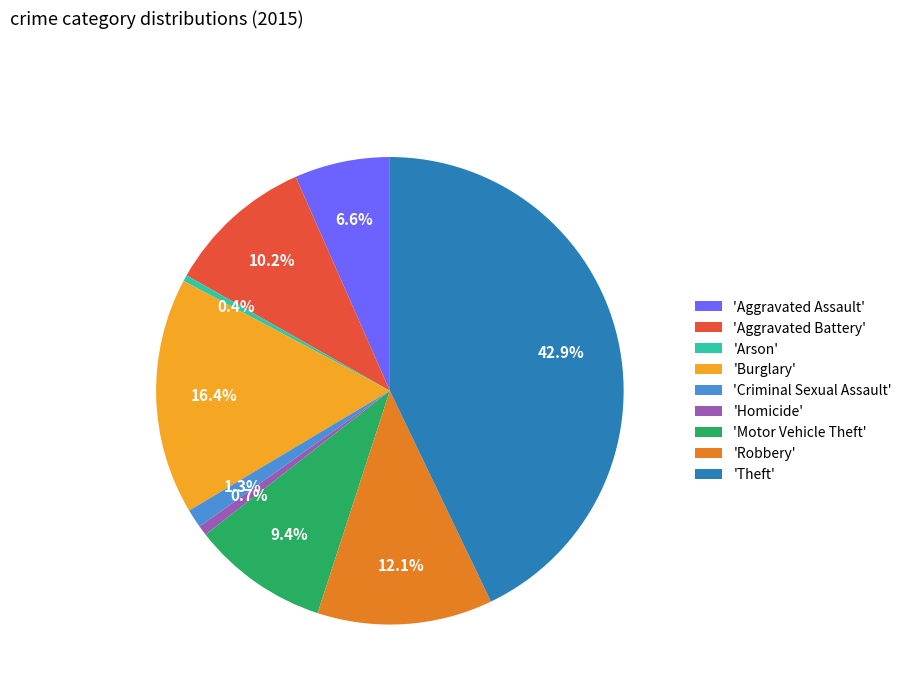

Is 'Homicide' the majority of the pie?

No